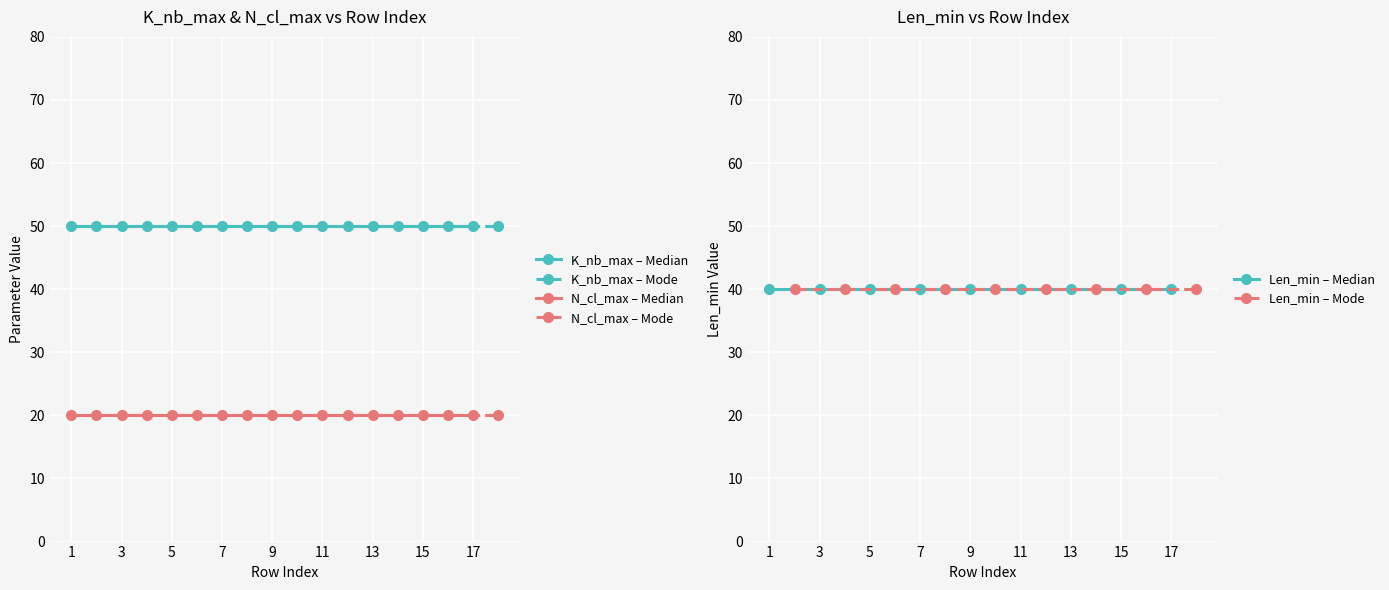

Reading left to right, transcribe all the data shown in this chart.

K_nb_max – Median: 50	50	50	50	50	50	50	50	50
K_nb_max – Mode: 50	50	50	50	50	50	50	50	50
N_cl_max – Median: 20	20	20	20	20	20	20	20	20
N_cl_max – Mode: 20	20	20	20	20	20	20	20	20
Len_min – Median: 40	40	40	40	40	40	40	40	40
Len_min – Mode: 40	40	40	40	40	40	40	40	40